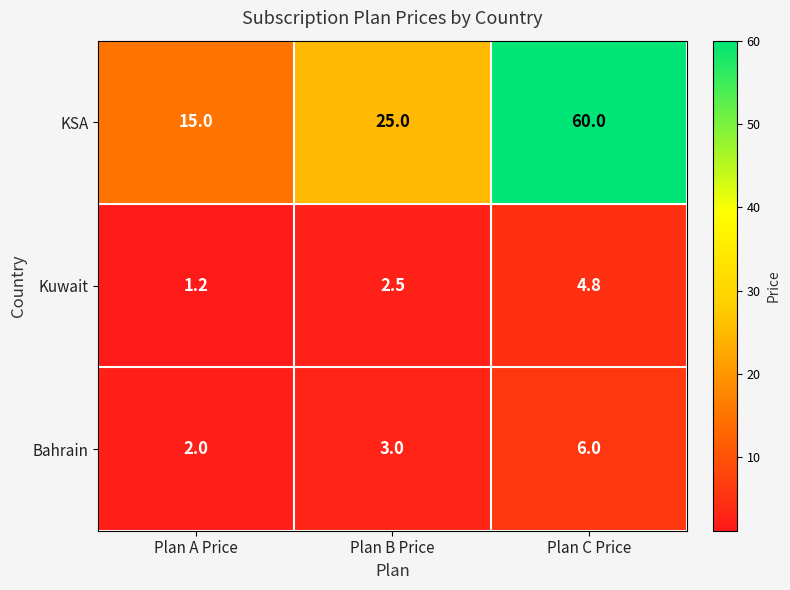

What is the sum of all Bahrain values?

11.0